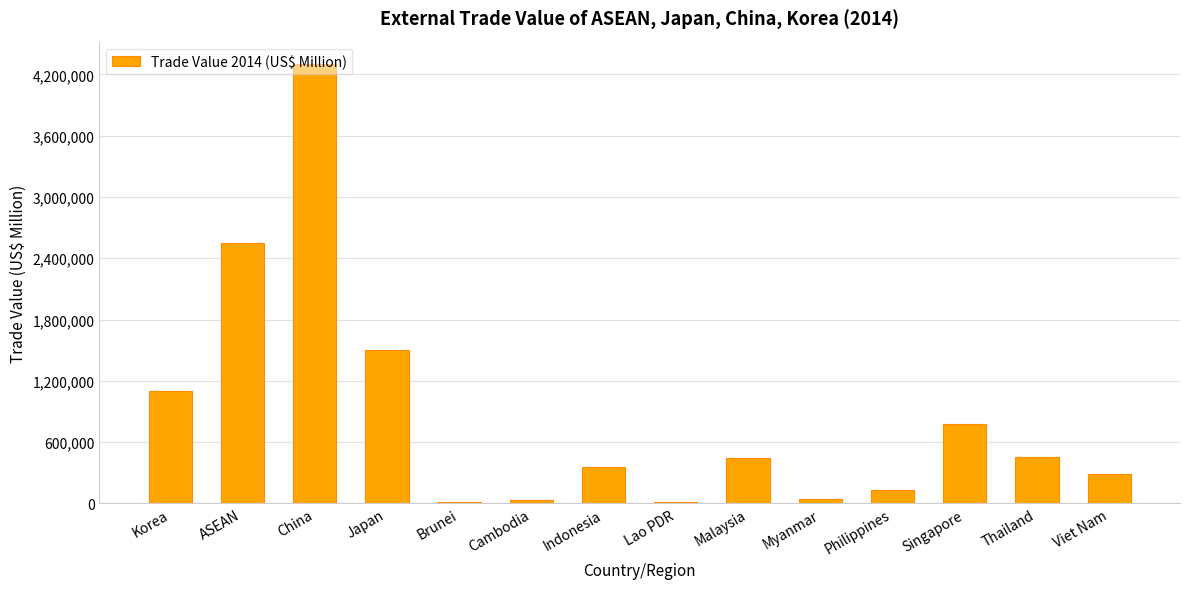

What is the greatest value displayed?

4306326.1